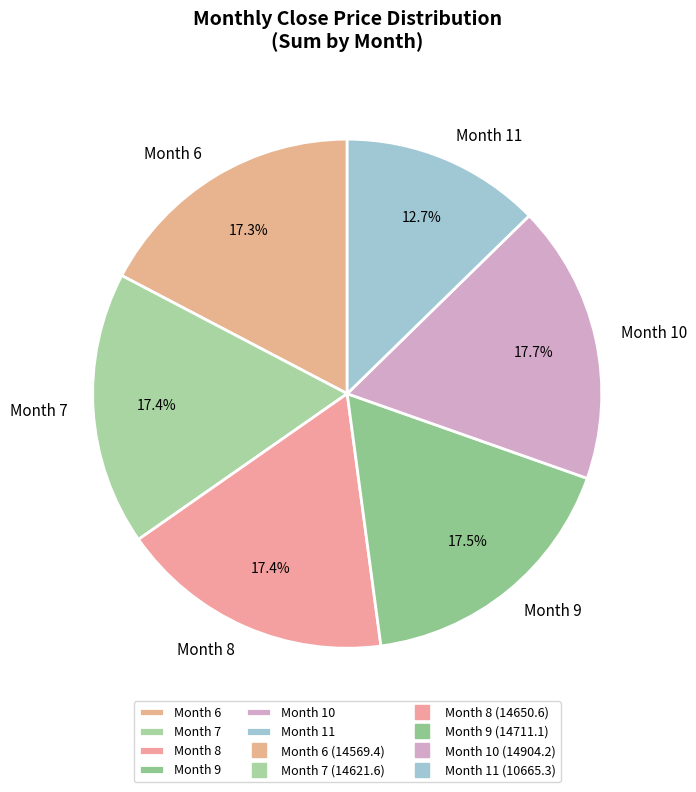

Between Month 6 and Month 11, which is larger?

Month 6